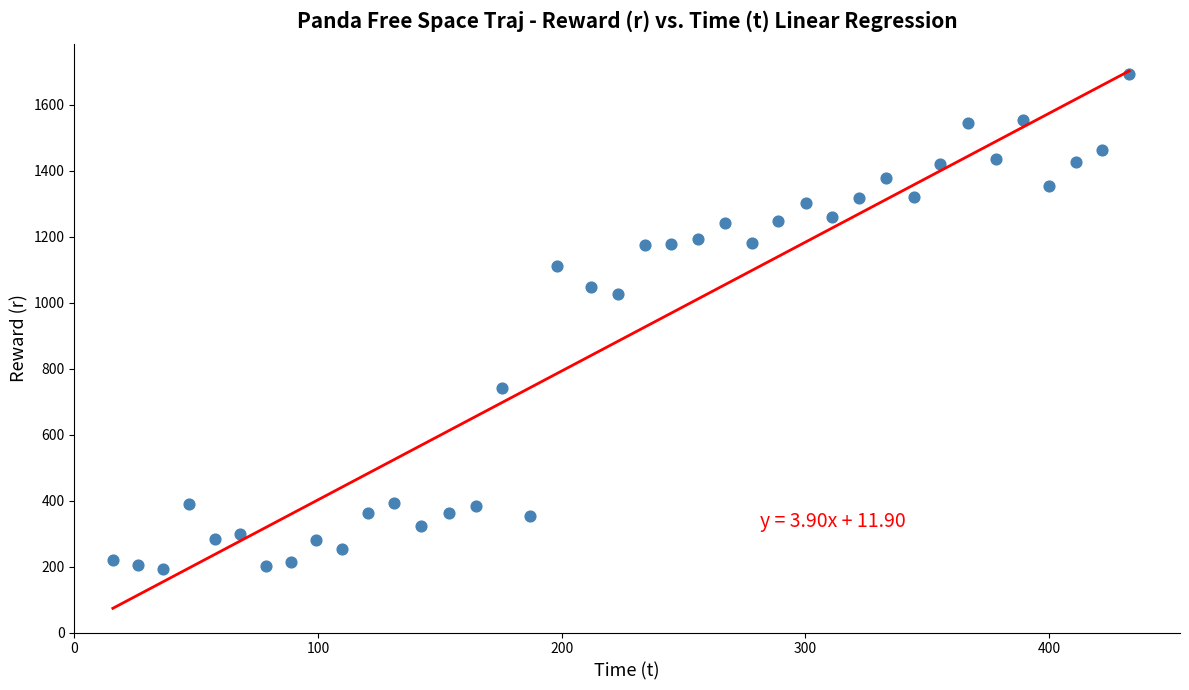

What is the range of Y values (max minus min)?

1497.9